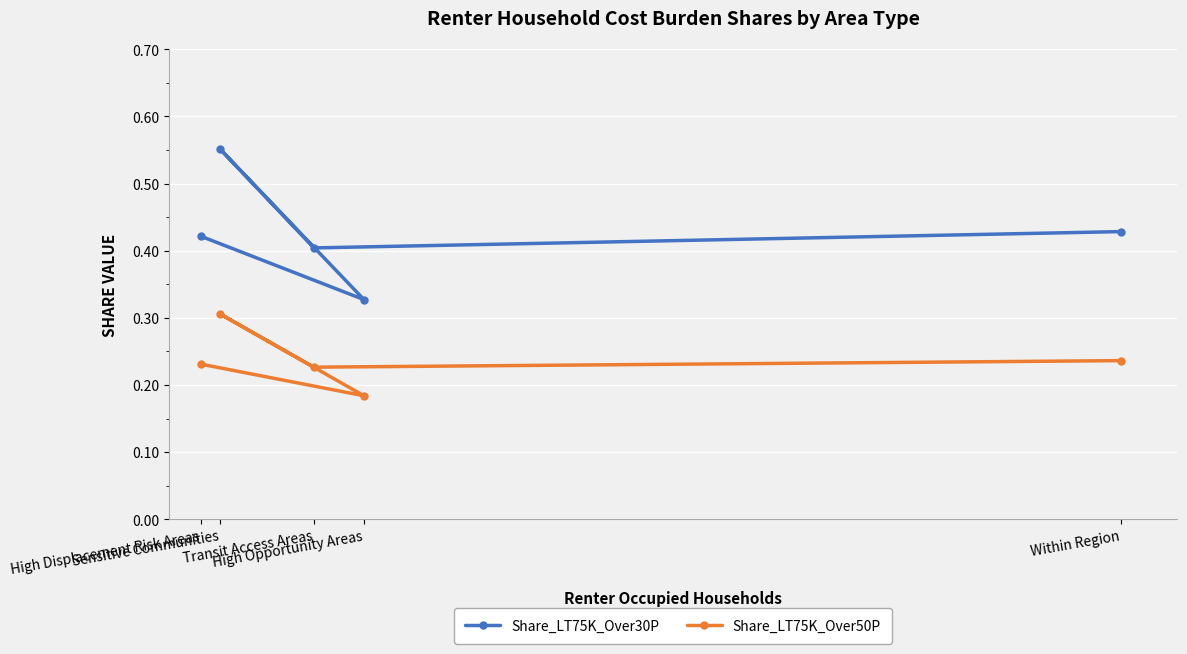

Rank the series by their average value, from highest to lowest.

Share_LT75K_Over30P, Share_LT75K_Over50P